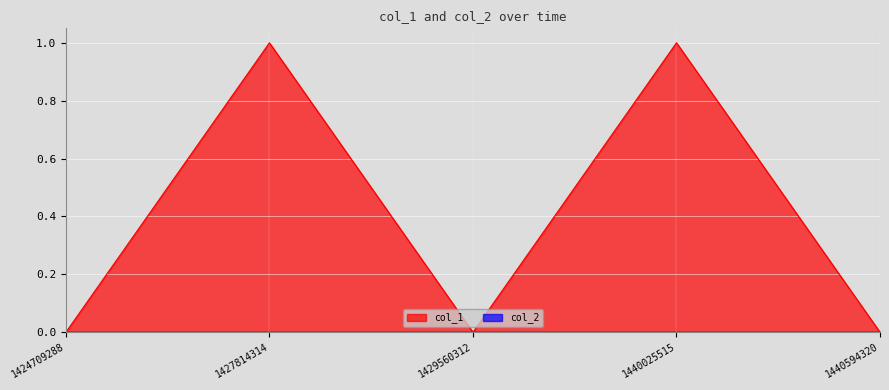

Reading left to right, what are all the values shown in this chart?

1424709288=0	1427814314=1	1429560312=0	1440025515=1	1440594320=0